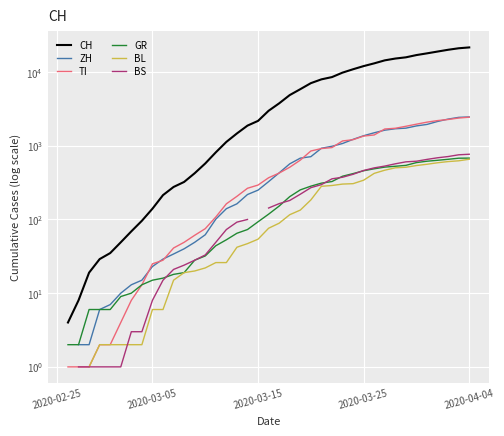

True or false: BS and TI intersect in this chart.

False